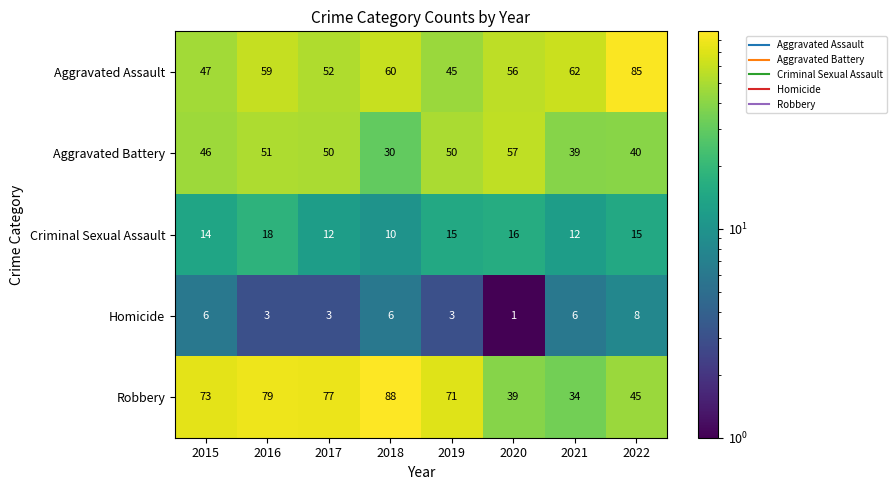

What is the sum of the Criminal Sexual Assault values at 2022 and 2020?

31